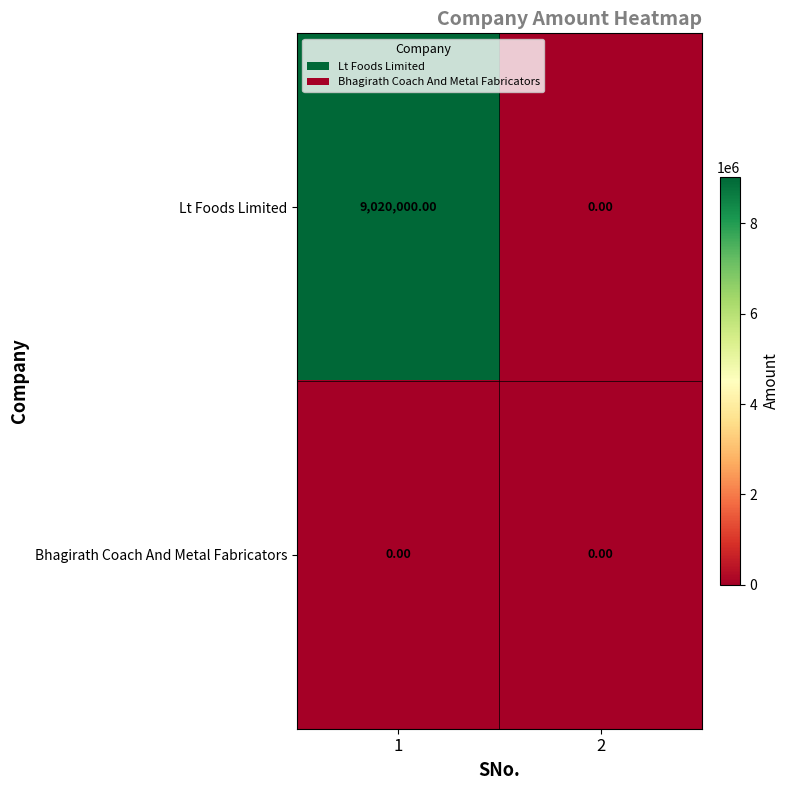

Between 1 and 2, which series saw the biggest shift?

Lt Foods Limited